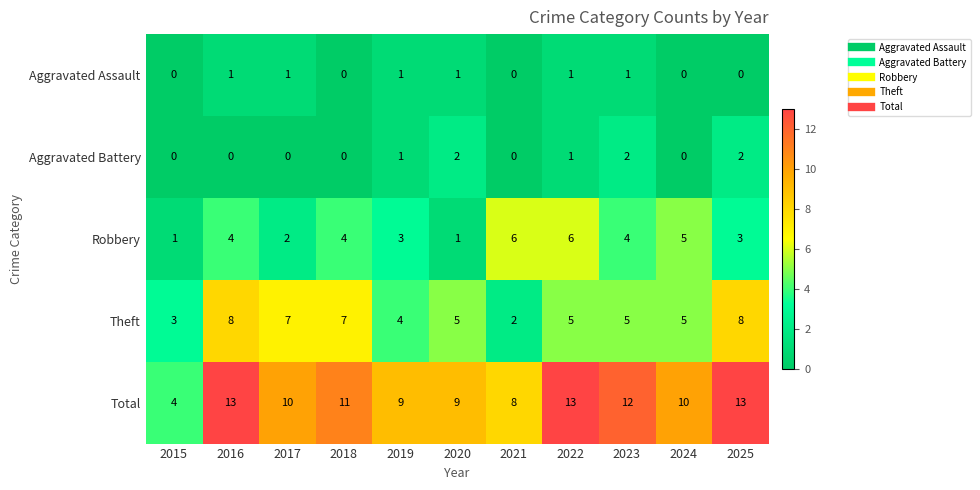

What is the sum of the Robbery values at 2015 and 2023?

5